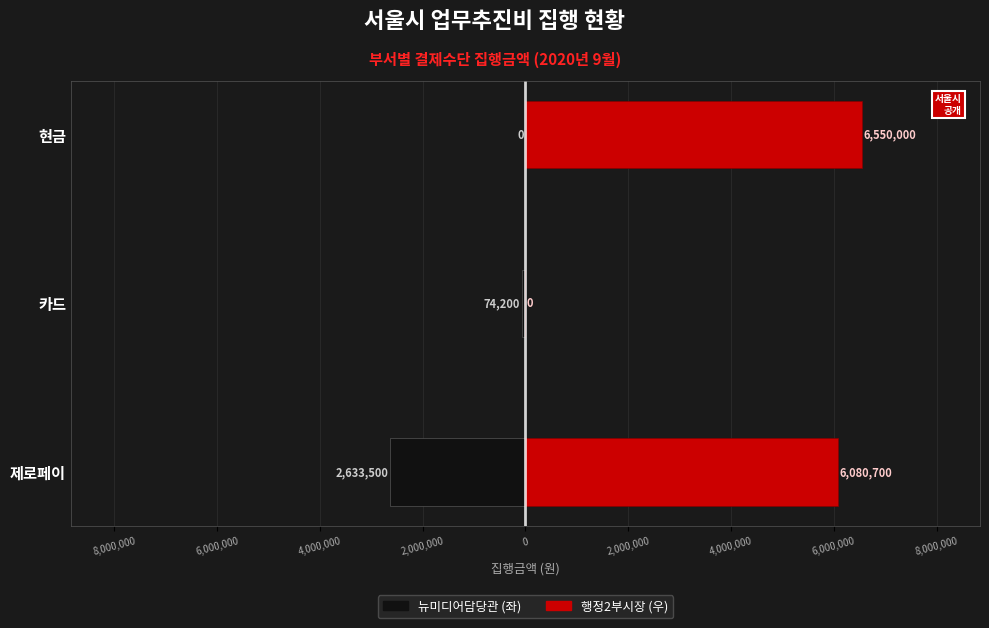

The 뉴미디어담당관 series shows -1758712 at 현금. True or false?

False